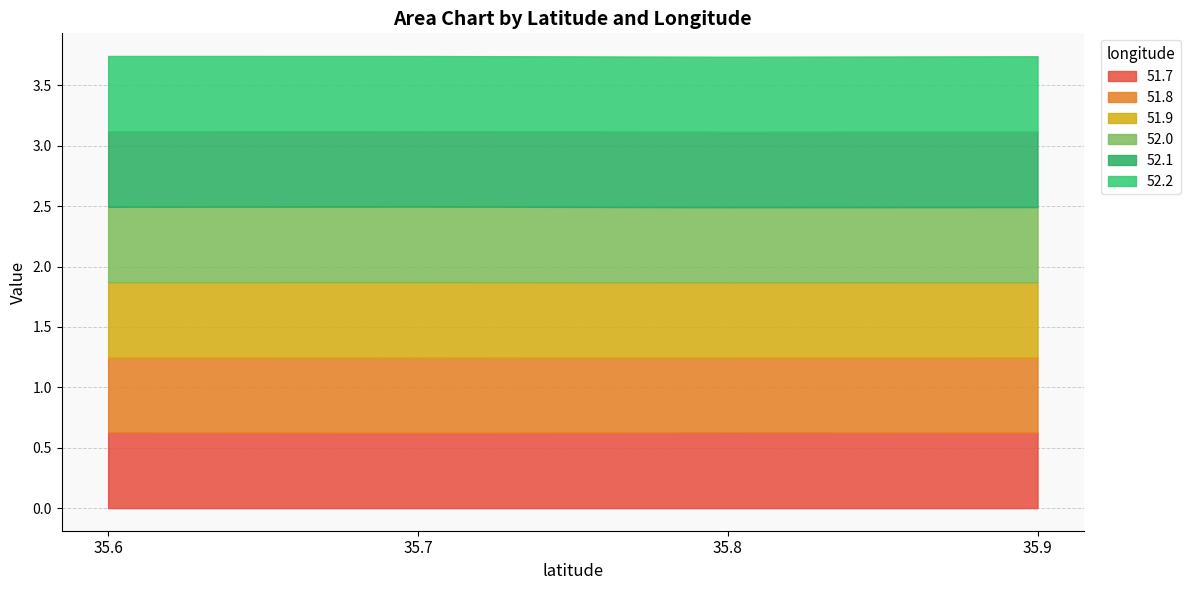

Does the chart display data point markers on the line(s)?

No